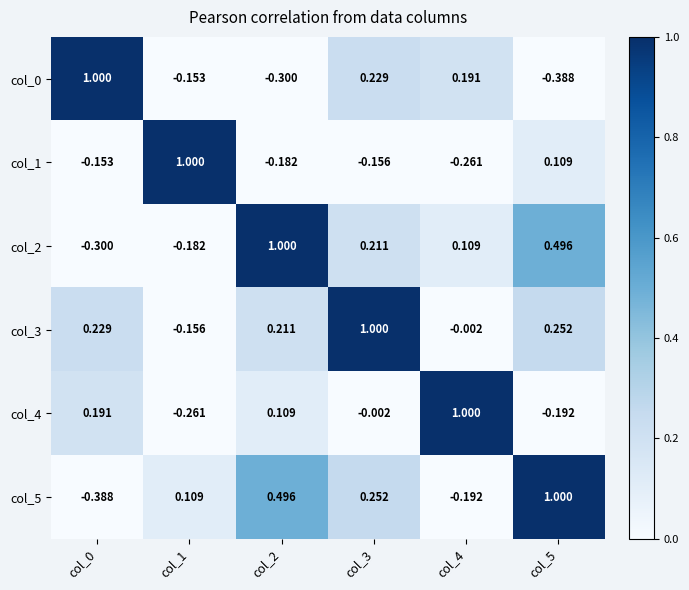

Is the value of col_5 at col_2 greater than the value of col_3 at col_3?

No